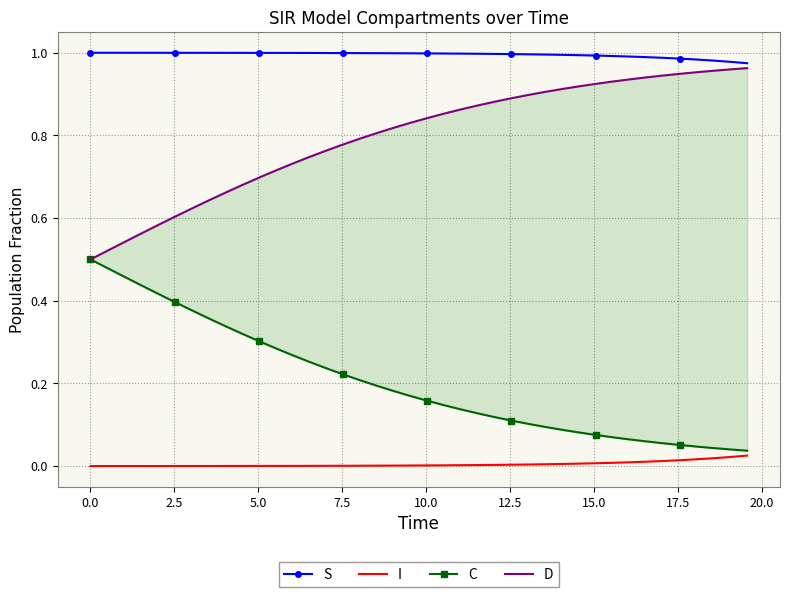

True or false: S and I cross at least once.

False